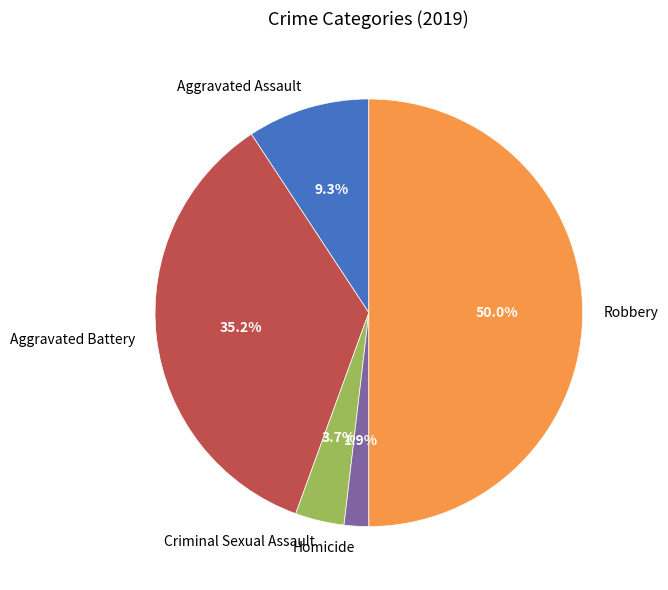

Between Criminal Sexual Assault and Robbery, which is larger?

Robbery